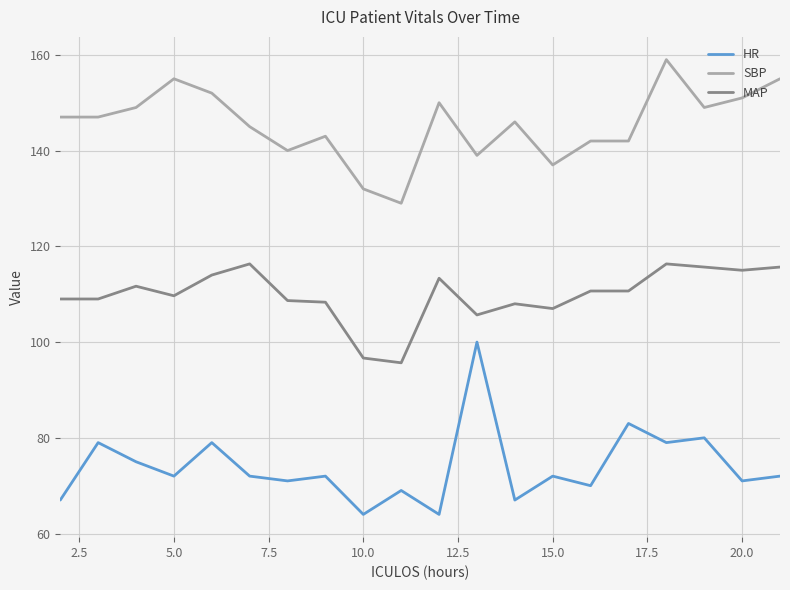

What is the highest value of the SBP series?

159.0